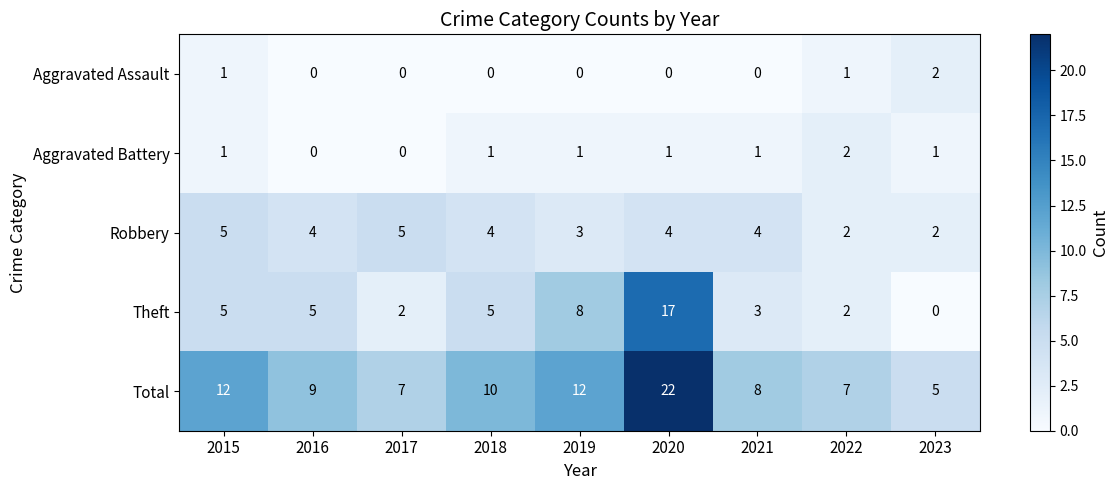

Count the Aggravated Battery values in the range 1 to 2.

7